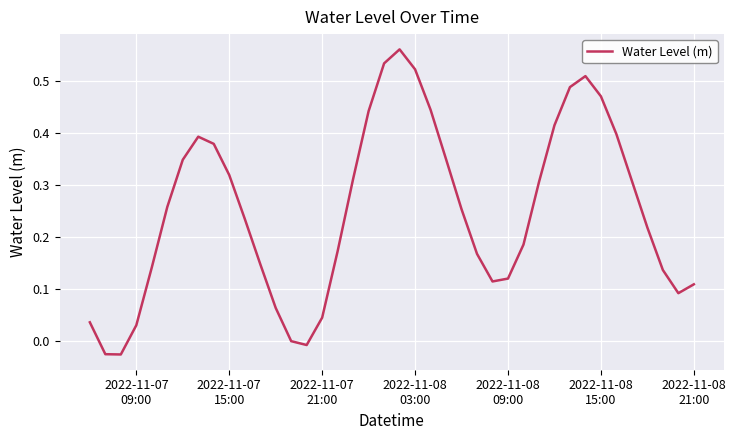

How many lines are shown in the chart?

1